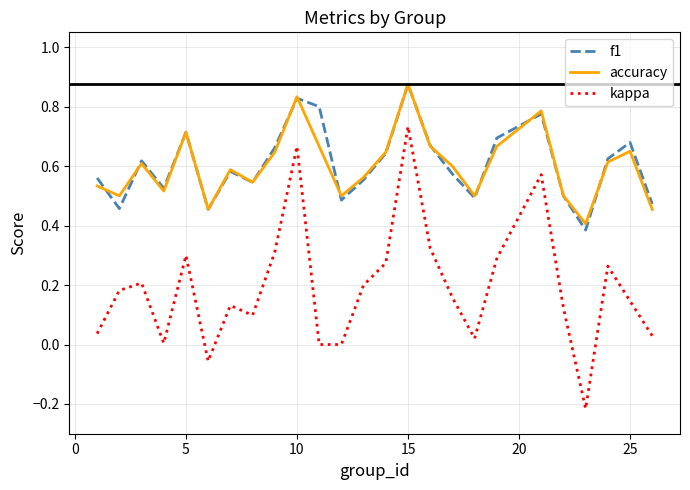

Which series has the widest spread of values?

kappa